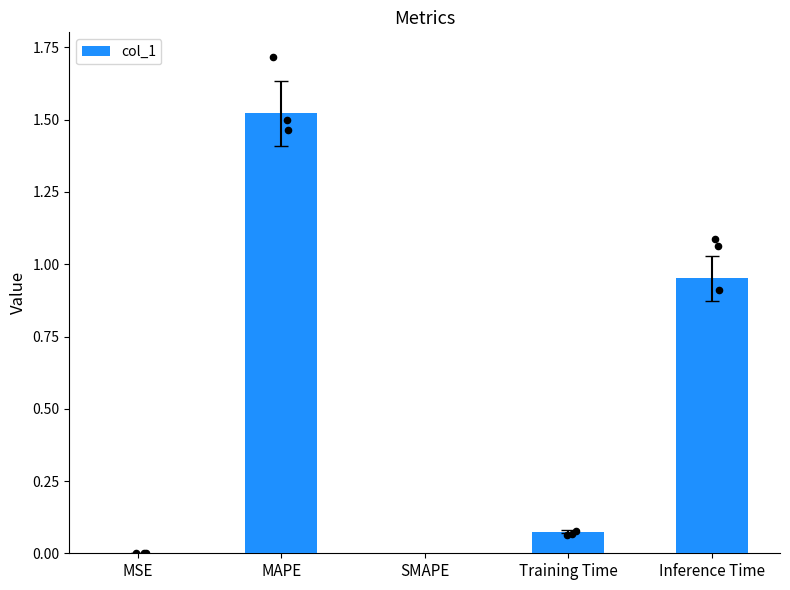

Between MAPE and Training Time, which is larger?

MAPE